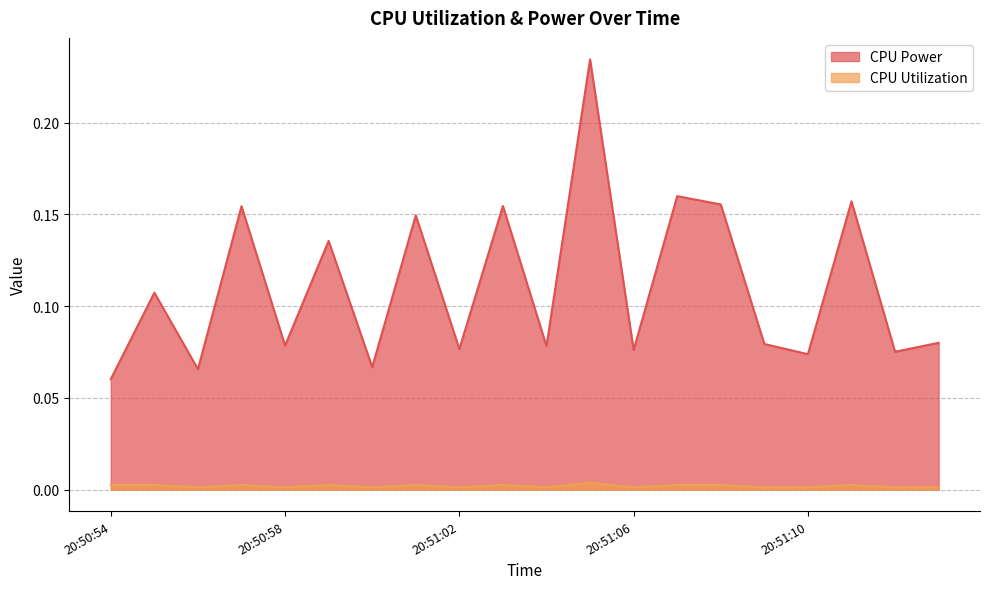

Which has a higher value, 20:51:12 or 20:51:04?

20:51:04